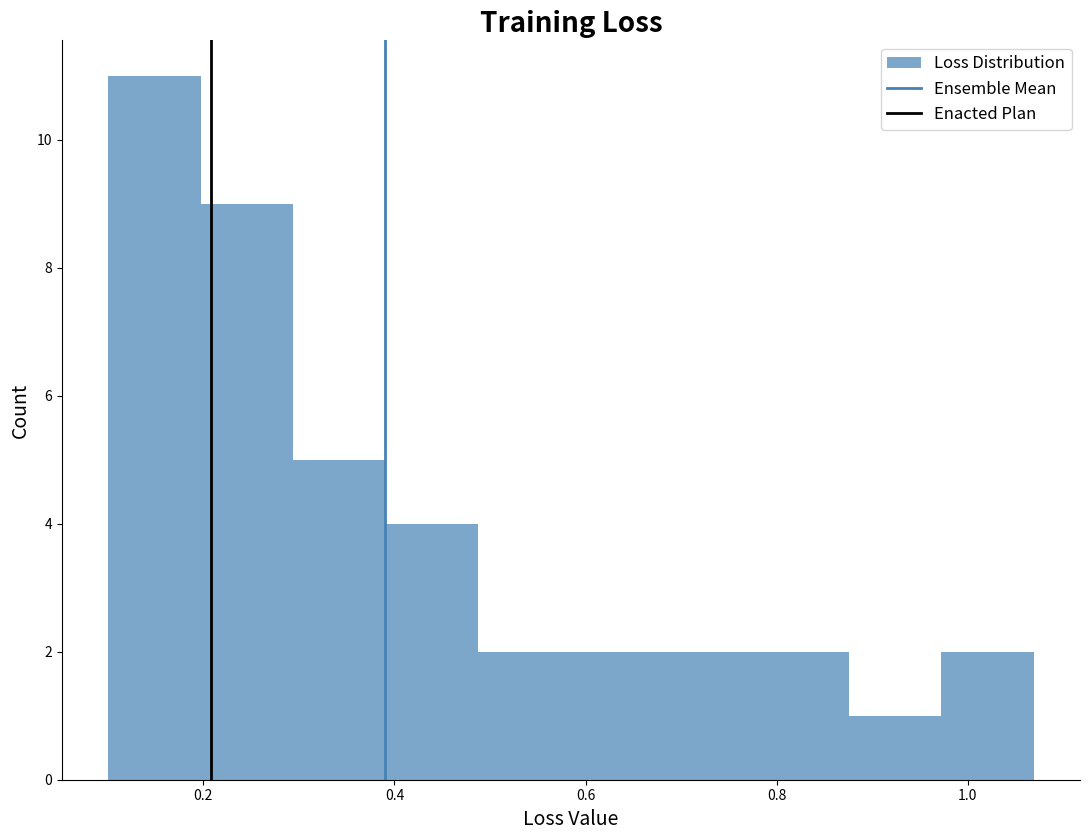

Which range on the x-axis has the tallest bar?

0.10 to 0.20